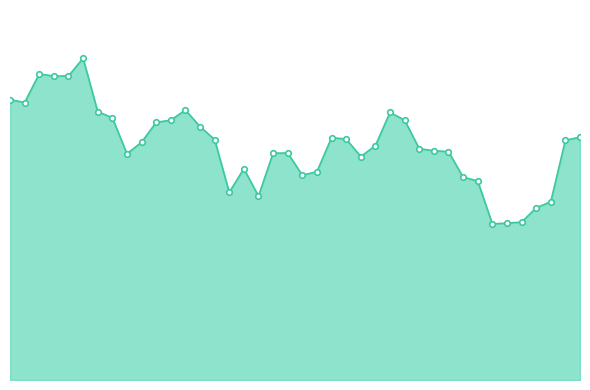

Is this an area chart (filled region under the line)?

Yes